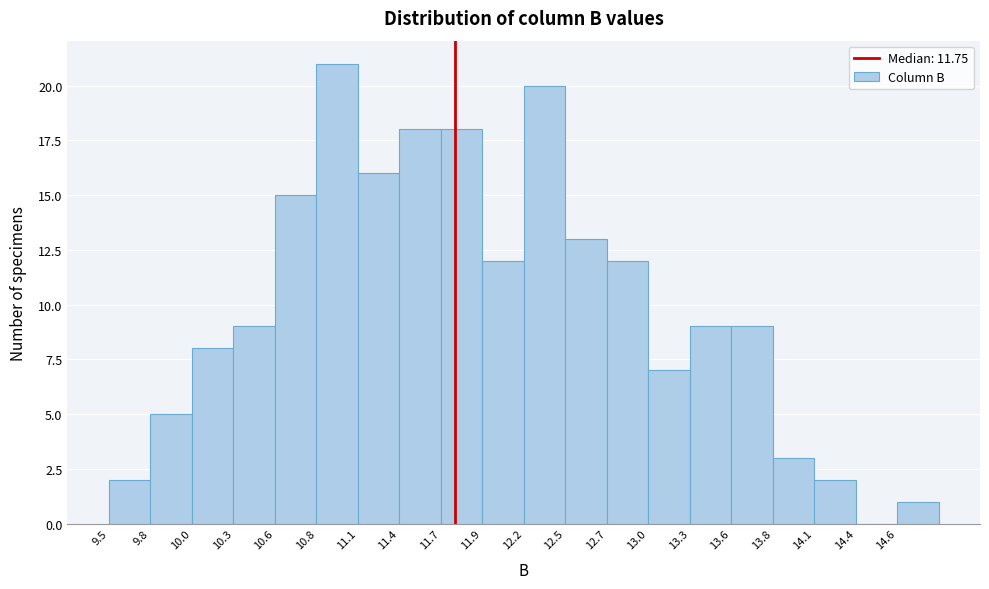

Reading left to right, transcribe this chart: for each bar, give the range it covers on the x-axis and its height. Neither the bar edges nor the heights are printed on the chart, so give them approximately, as read against the axes.

9.50 to 9.77: 2
9.77 to 10.04: 5
10.04 to 10.31: 8
10.31 to 10.58: 9
10.58 to 10.85: 15
10.85 to 11.12: 21
11.12 to 11.39: 16
11.39 to 11.66: 18
11.66 to 11.93: 18
11.93 to 12.20: 12
12.20 to 12.47: 20
12.47 to 12.74: 13
12.74 to 13.01: 12
13.01 to 13.28: 7
13.28 to 13.55: 9
13.55 to 13.82: 9
13.82 to 14.09: 3
14.09 to 14.36: 2
14.36 to 14.63: 0
14.63 to 14.90: 1